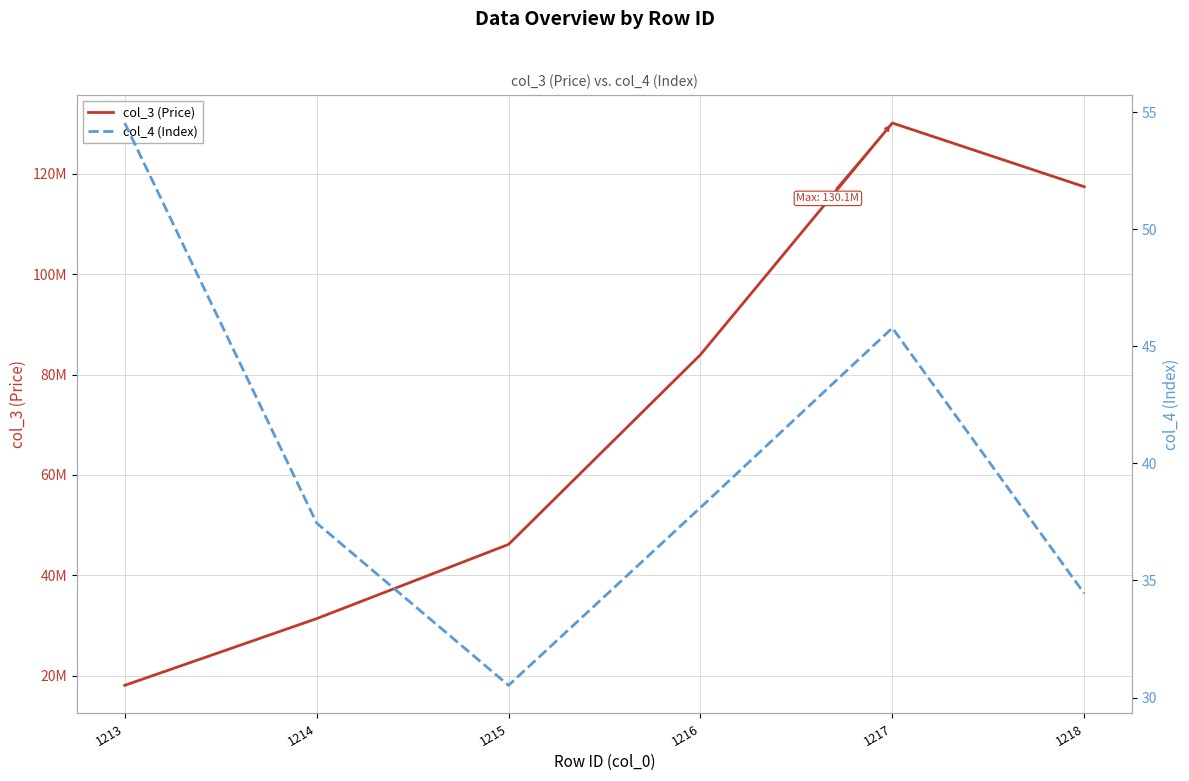

At which label does col_4 (Index) reach its minimum?

1215